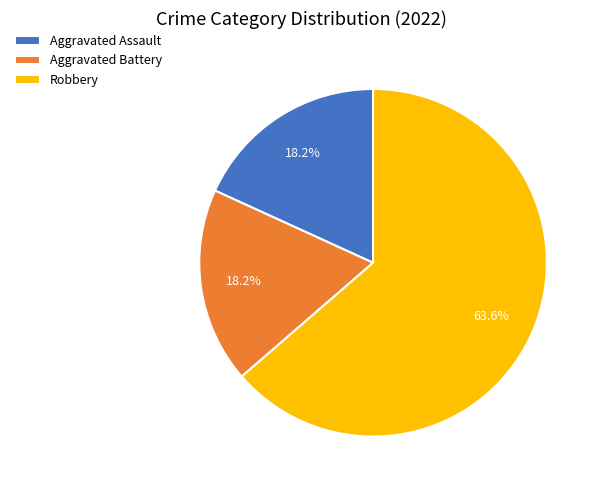

Is there any slice that represents more than half of the pie?

Yes